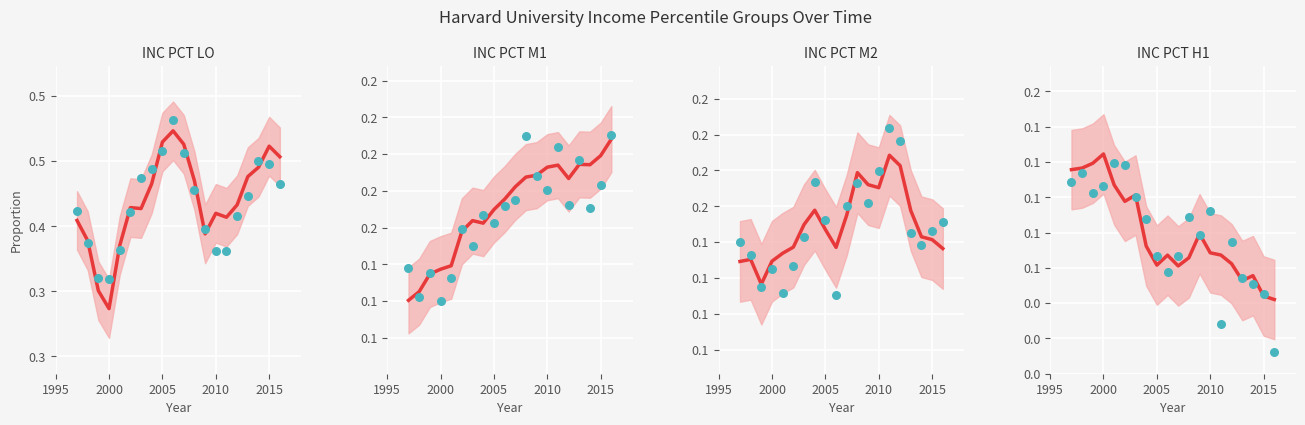

Which series has the largest Y range (max minus min)?

INC_PCT_LO